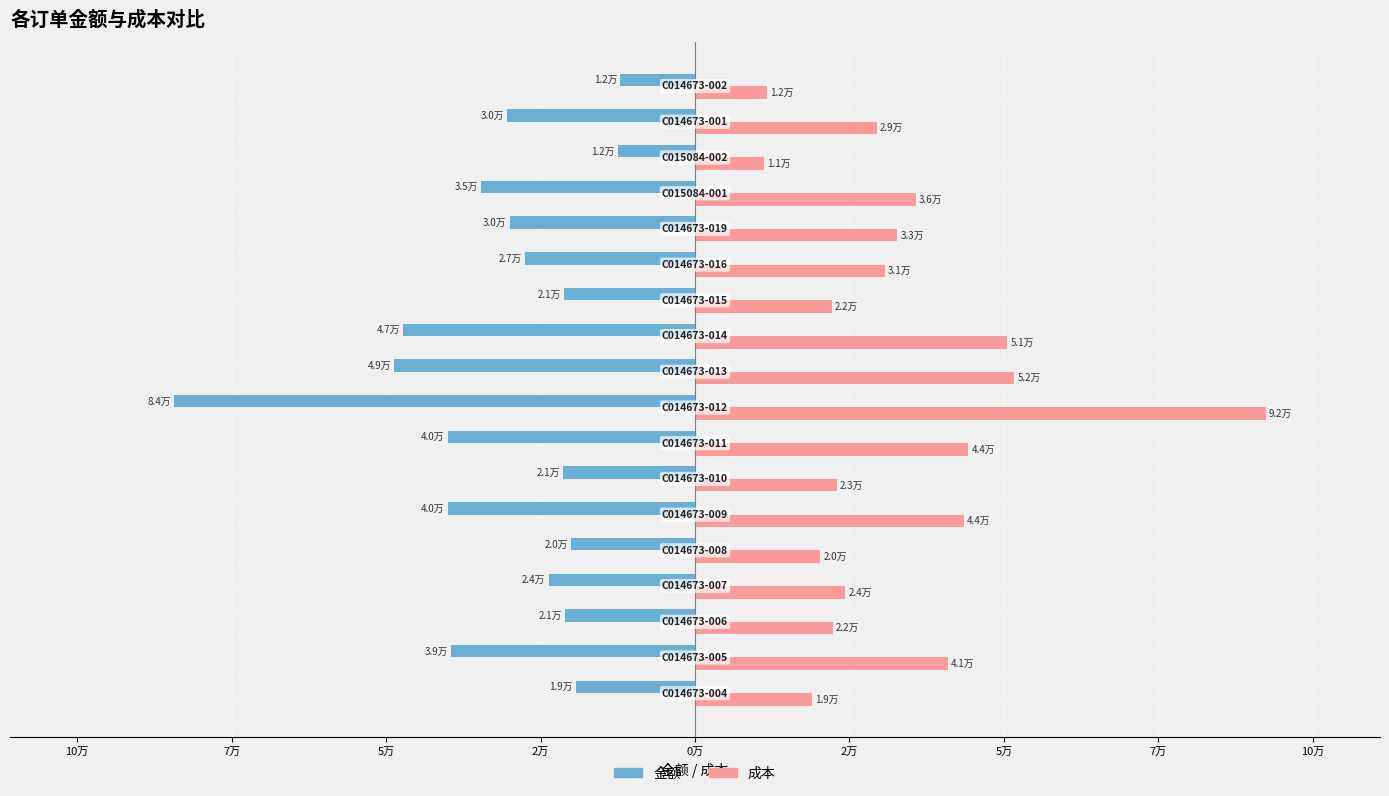

What are all the series names shown in the legend?

金额, 成本